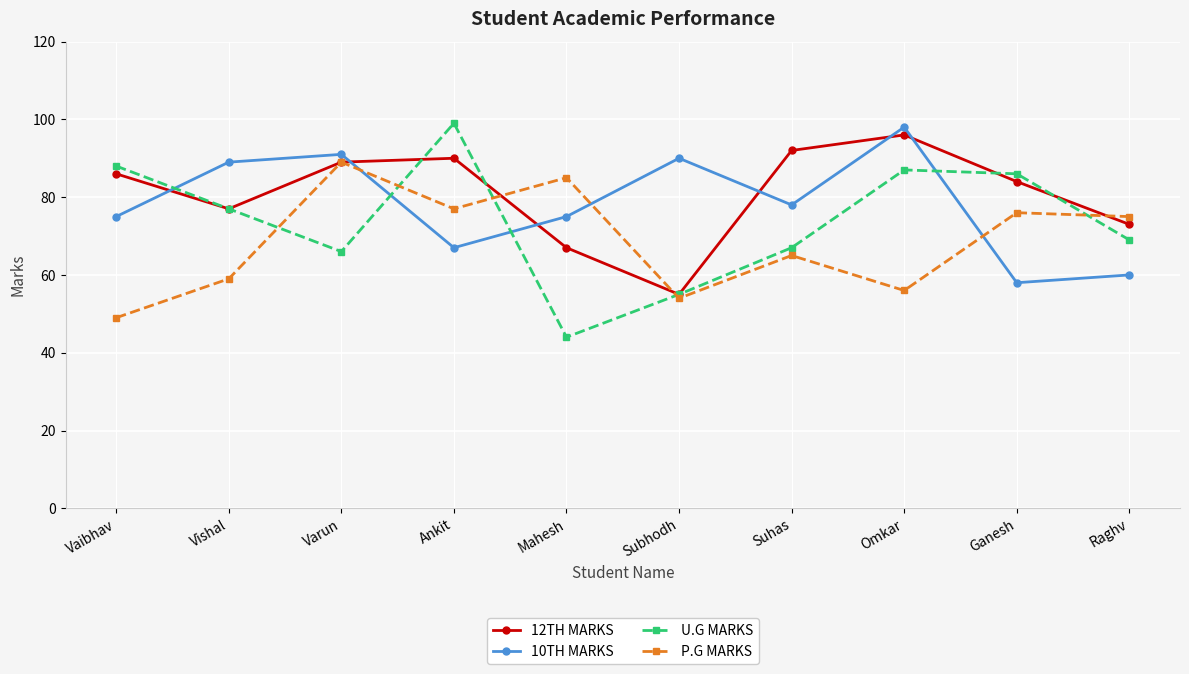

Reading left to right, extract all data points from this chart.

12TH MARKS: 86	77	89	90	67	55	92	96	84	73
10TH MARKS: 75	89	91	67	75	90	78	98	58	60
U.G MARKS: 88	77	66	99	44	55	67	87	86	69
P.G MARKS: 49	59	89	77	85	54	65	56	76	75